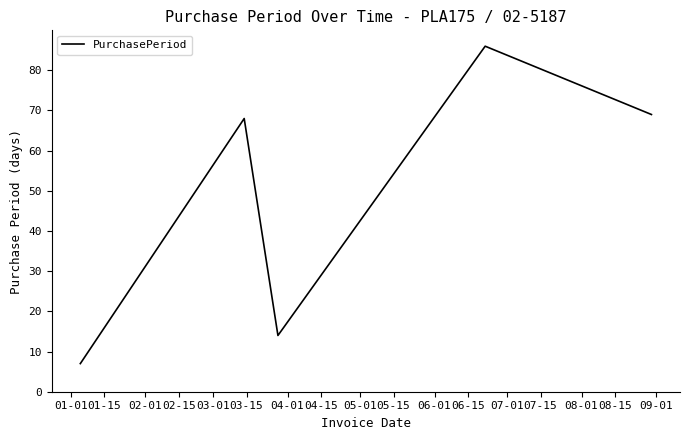

Is this an area chart (filled region under the line)?

No